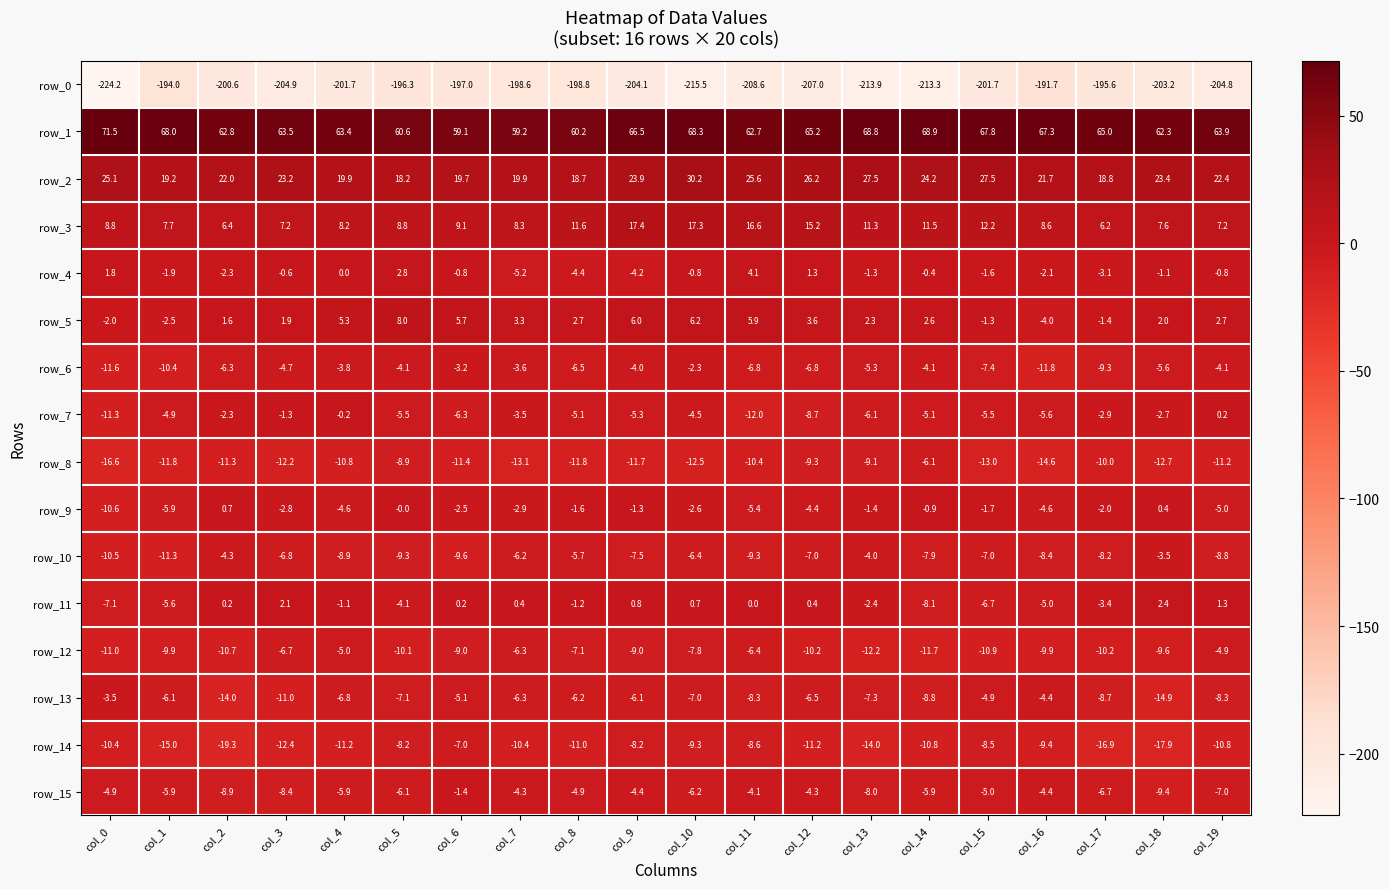

How many values in the row_6 series are below -5?

11